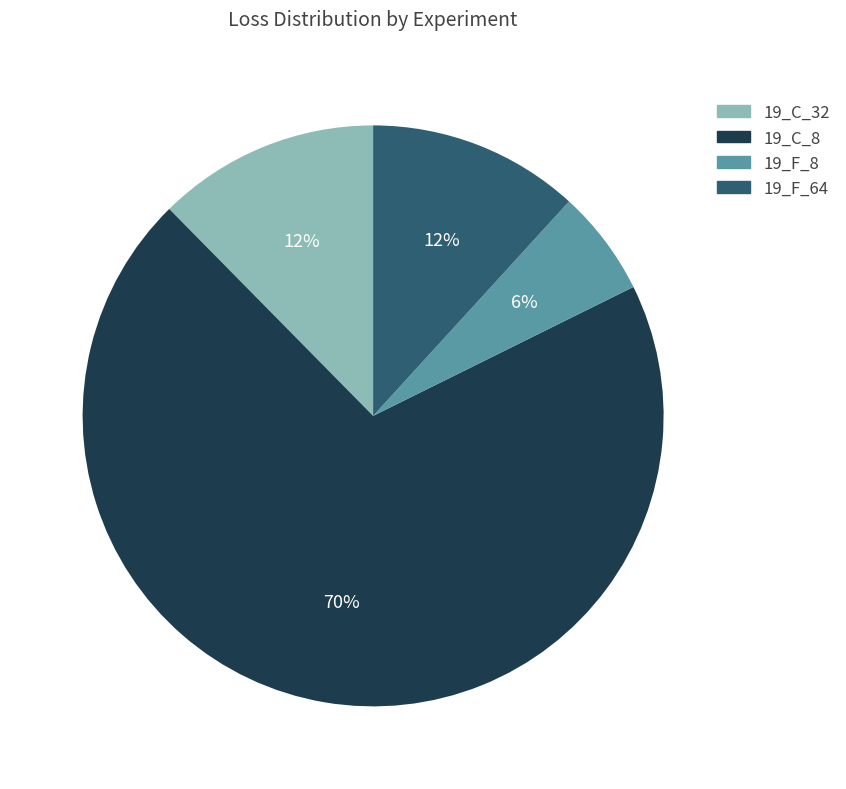

Count the number of slices in the pie.

4